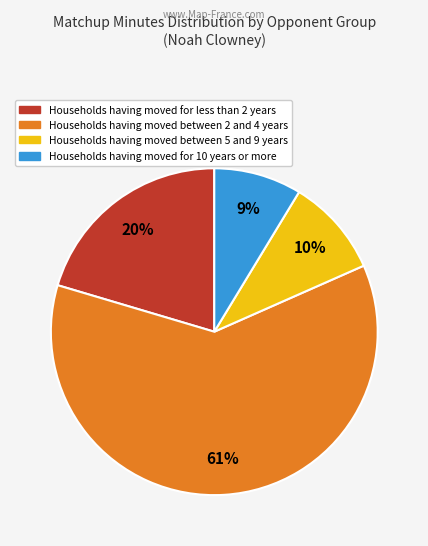

Does any single category account for the majority?

Yes